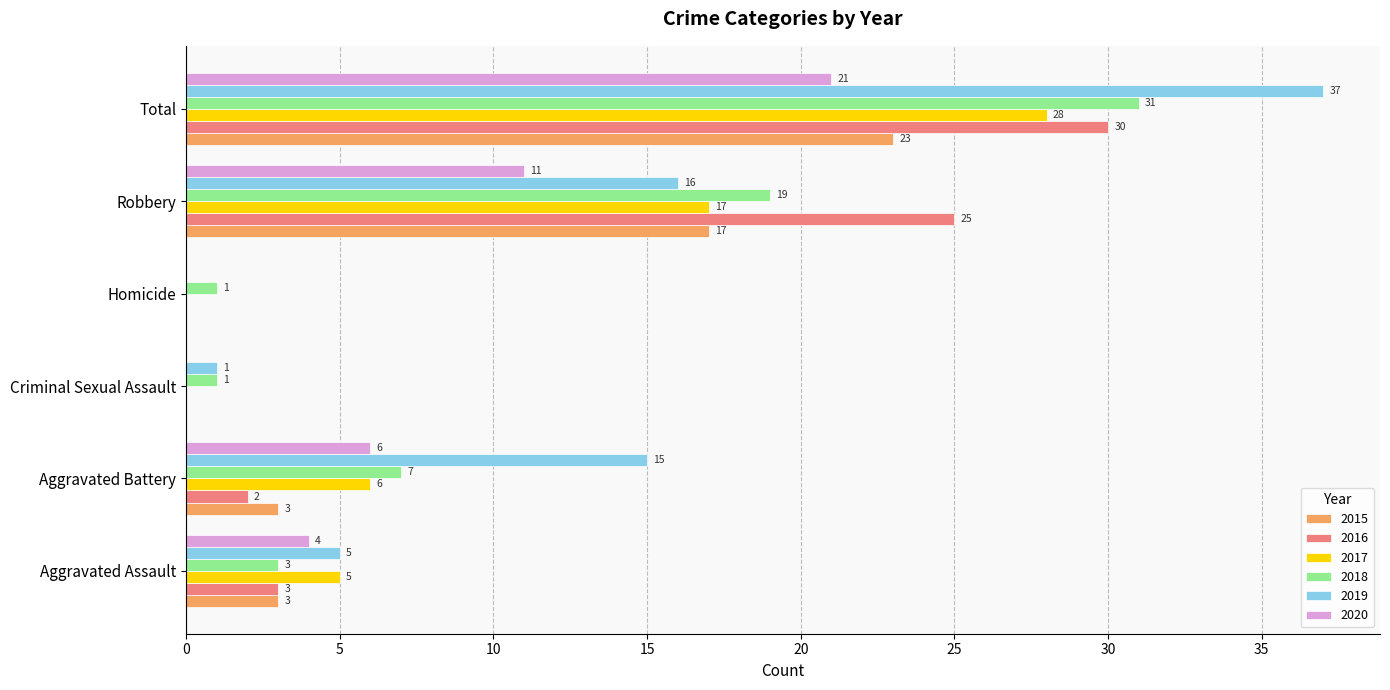

Is the value of 2019 at Total greater than the value of 2016 at Robbery?

Yes